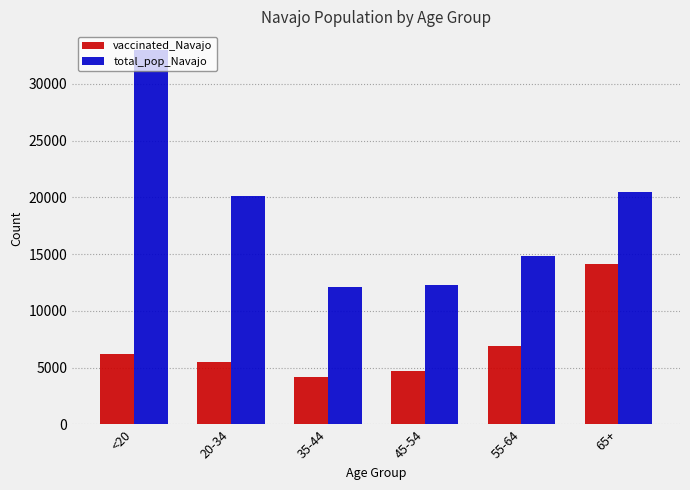

What are all the series names shown in the legend?

vaccinated_Navajo, total_pop_Navajo